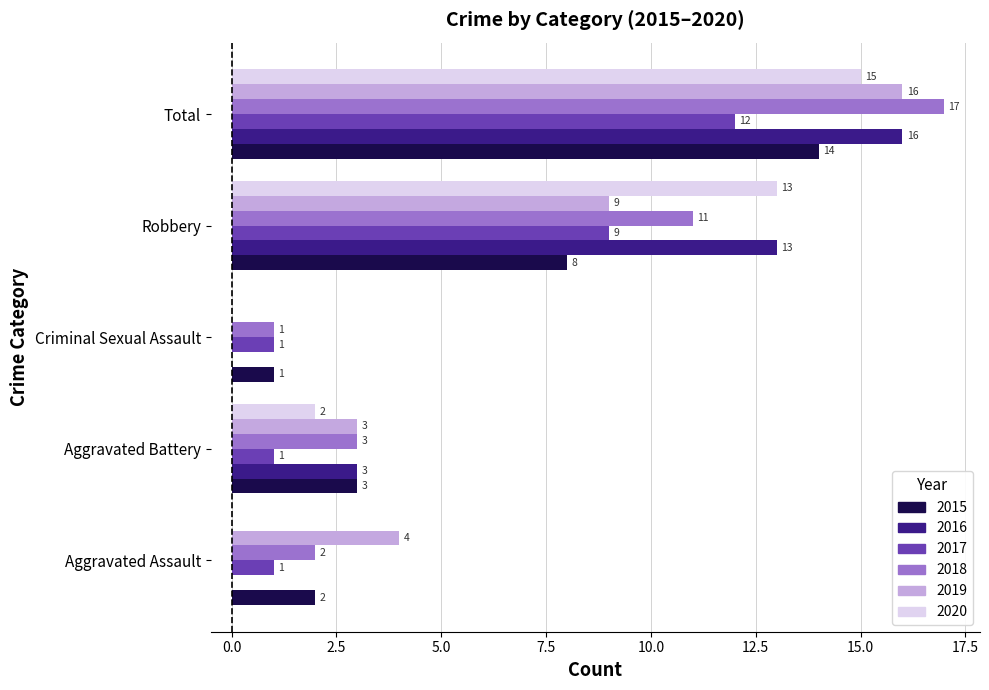

How many data points in 2017 are above 1?

2